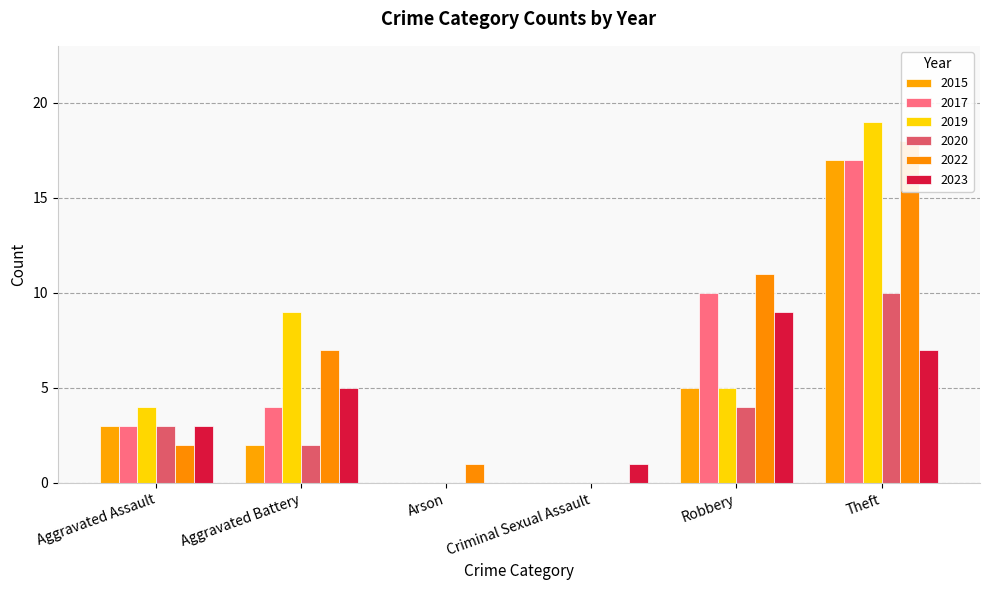

What are all the series names shown in the legend?

2015, 2017, 2019, 2020, 2022, 2023